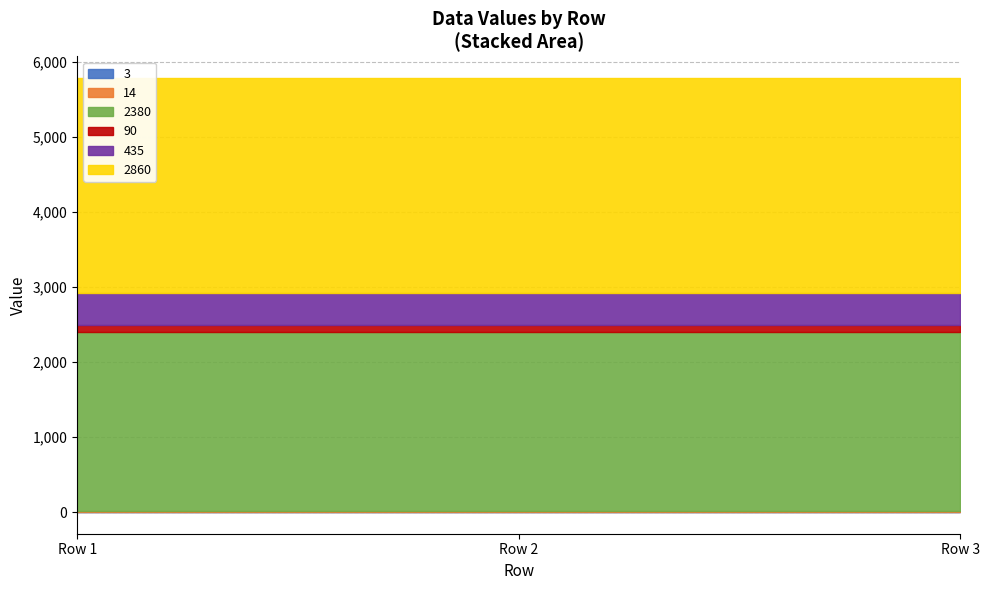

What is the highest value of the 3 series?

3